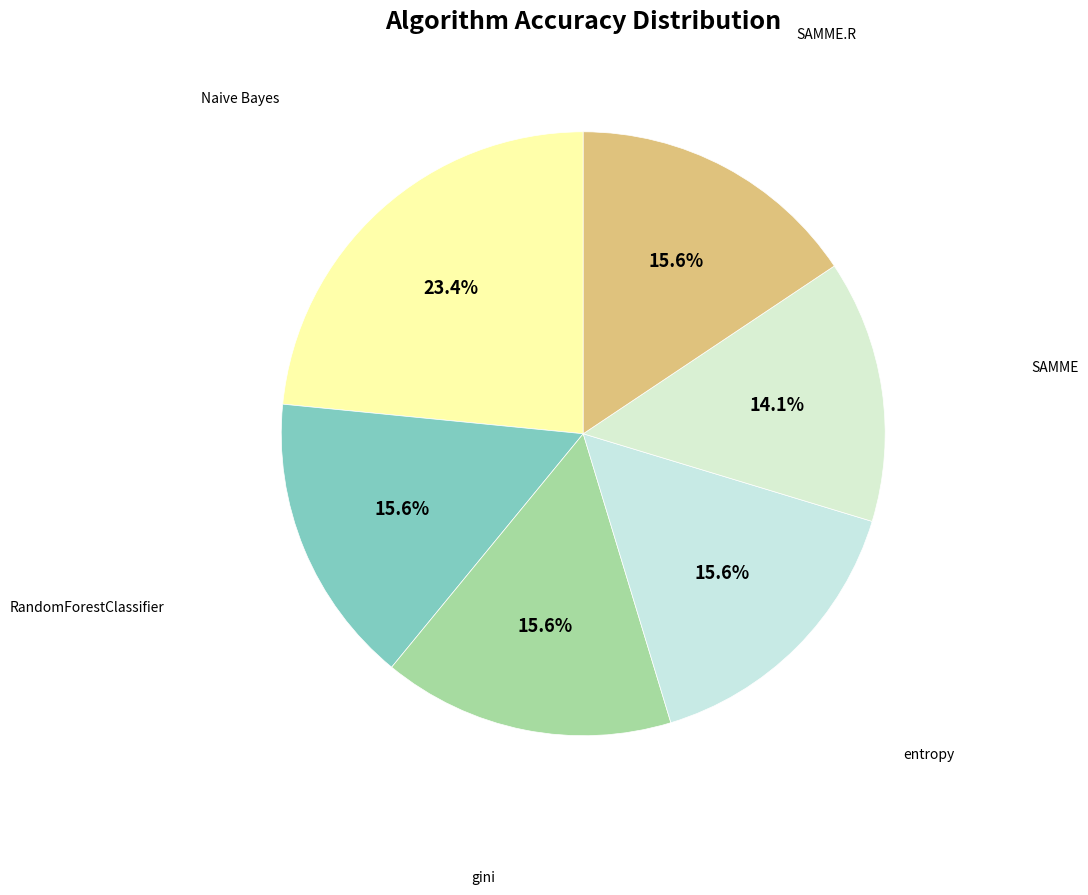

True or false: SAMME accounts for 14% of the total.

True